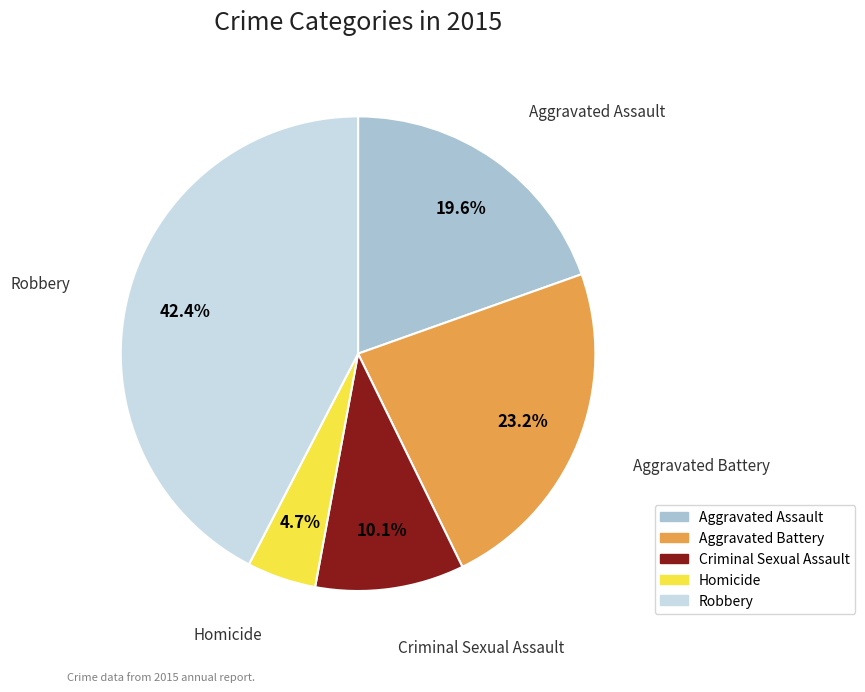

To the nearest percent, what is the combined percentage of Aggravated Assault and Robbery?

62%